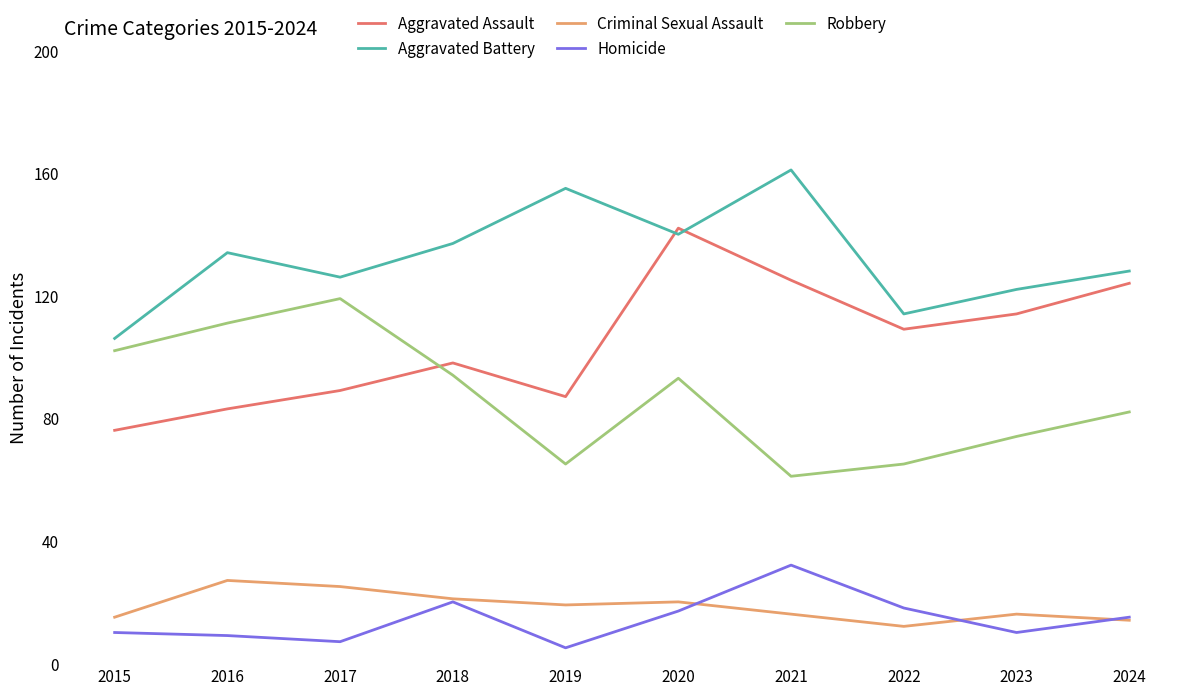

Which series has the largest total across all categories?

Aggravated Battery